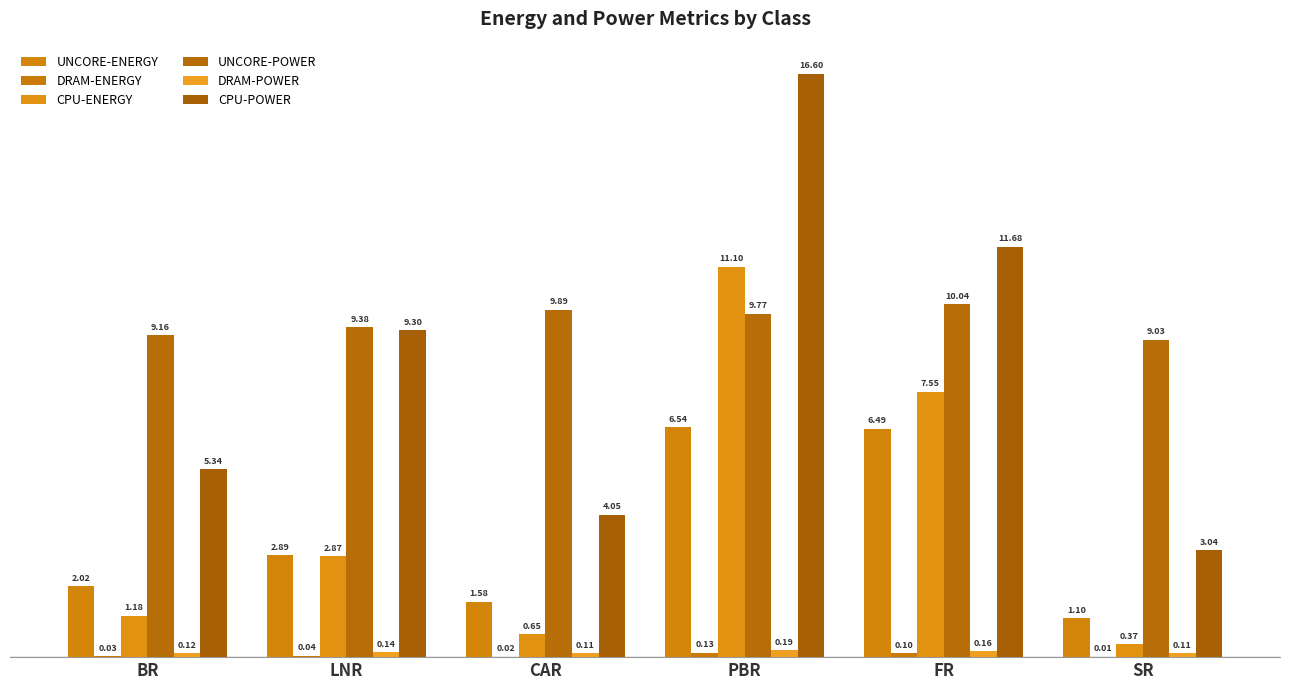

Is it true that UNCORE-ENERGY equals 2.0 at BR?

True